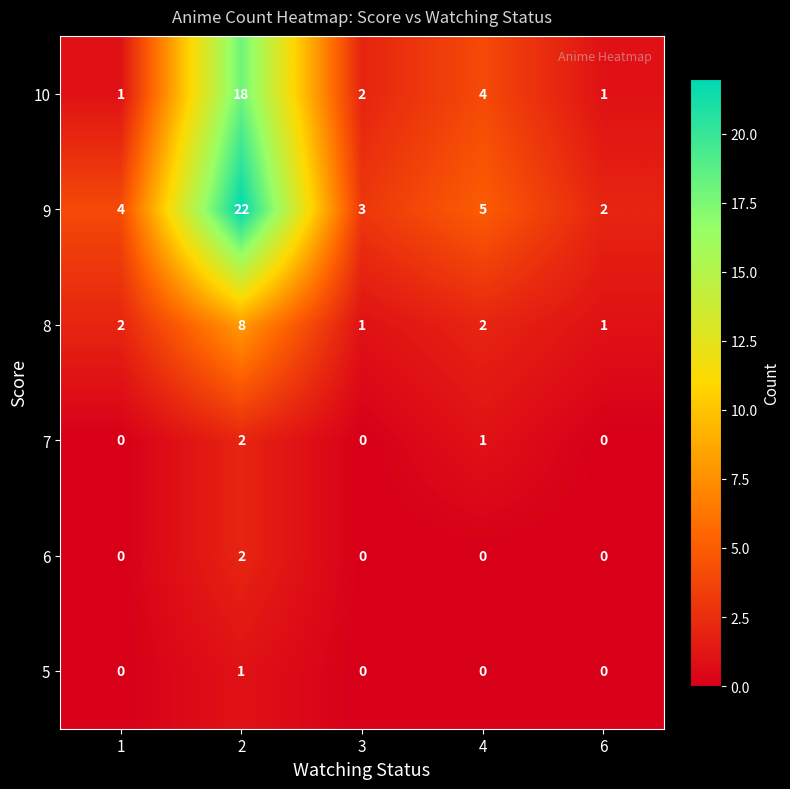

What is the total value across all series at 1?

7